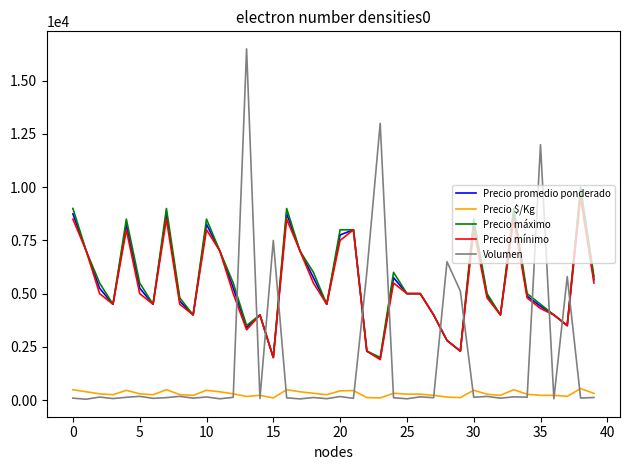

True or false: Precio promedio ponderado and Volumen intersect in this chart.

True